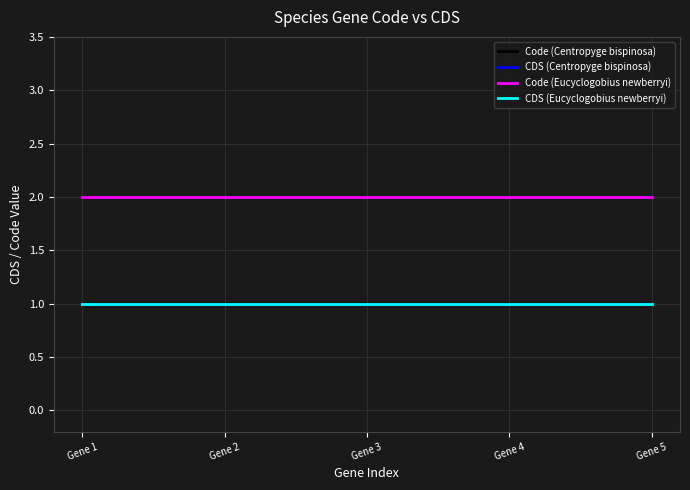

Reading left to right, transcribe all the data shown in this chart.

Code (Centropyge bispinosa): 2	2	2	2	2
CDS (Centropyge bispinosa): 1	1	1	1	1
Code (Eucyclogobius newberryi): 2	2	2	2	2
CDS (Eucyclogobius newberryi): 1	1	1	1	1